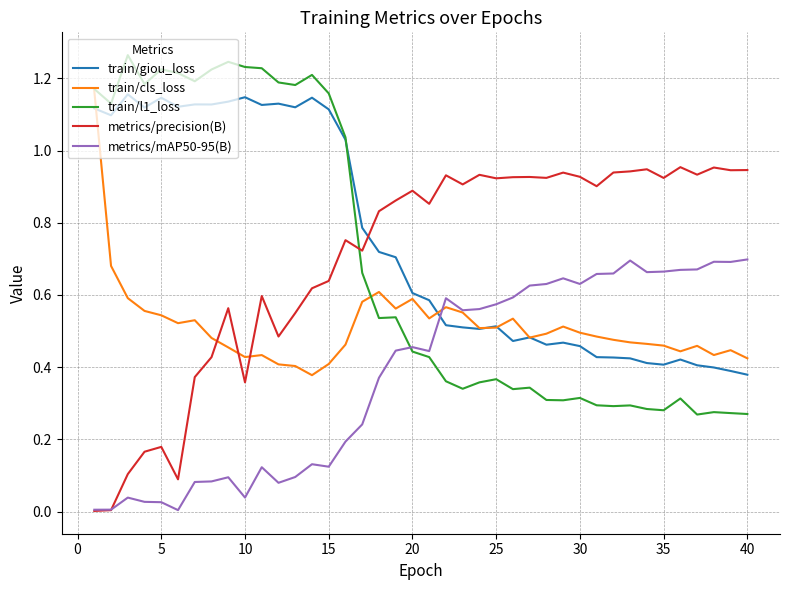

True or false: metrics/mAP50-95(B) and train/giou_loss intersect in this chart.

True